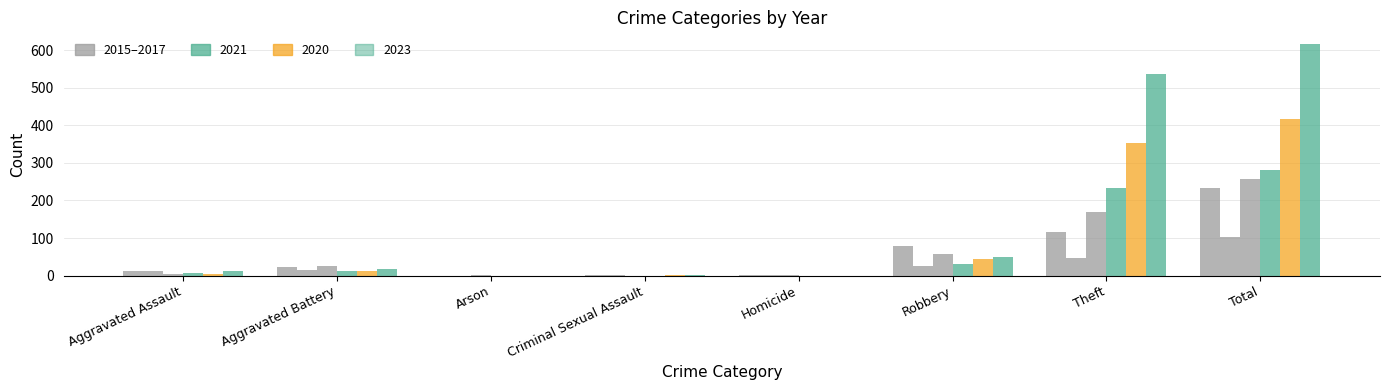

How many series are shown in this chart?

6